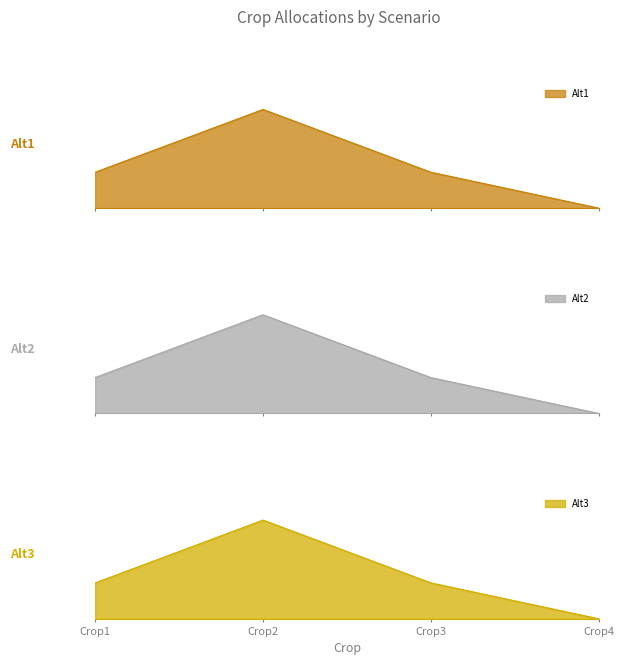

Does the chart display data point markers on the line(s)?

No